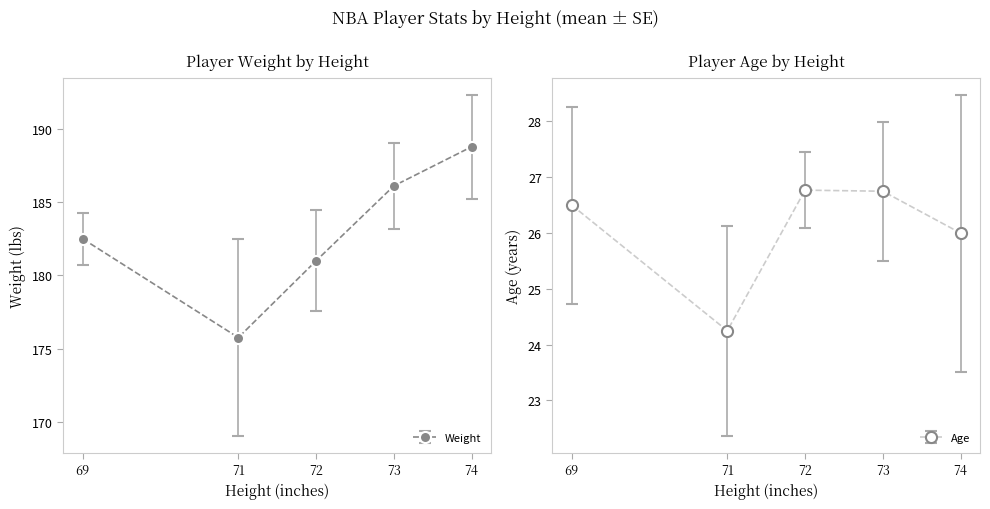

Rank the series at 73 from lowest to highest value.

Age, Weight